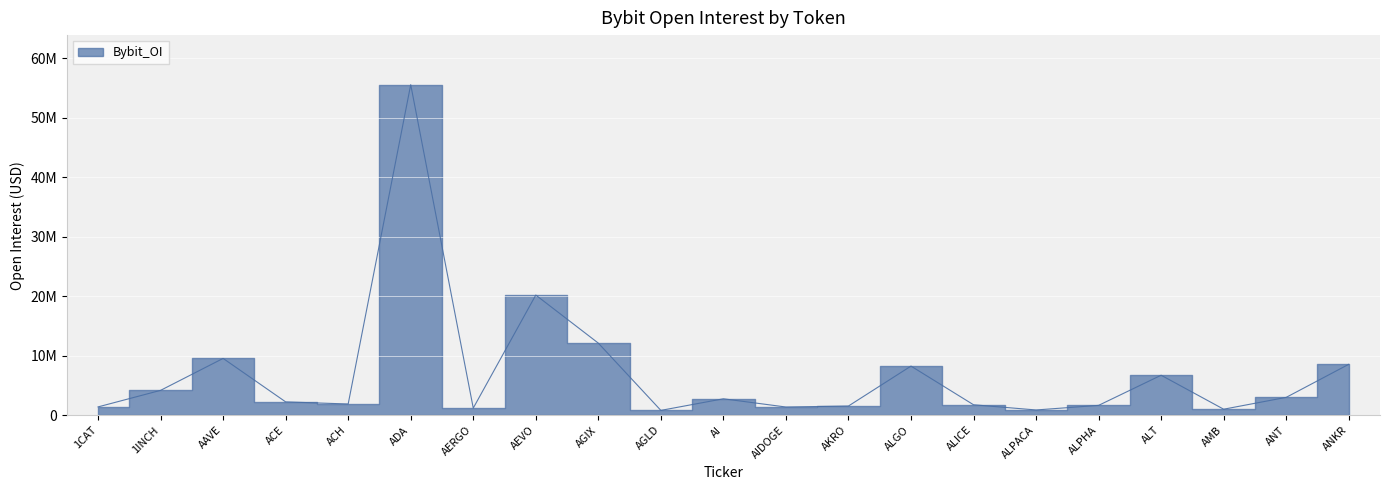

Is it true that the value at AMB is 1777106?

False